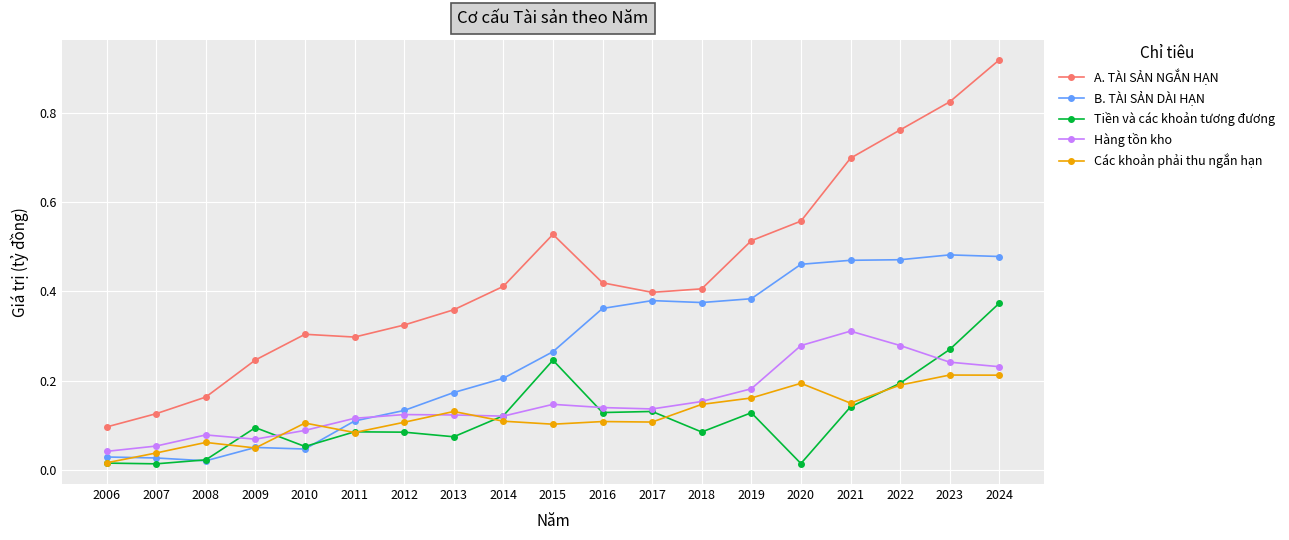

Which series changed the most between 2018 and 2020?

A. TÀI SẢN NGẮN HẠN